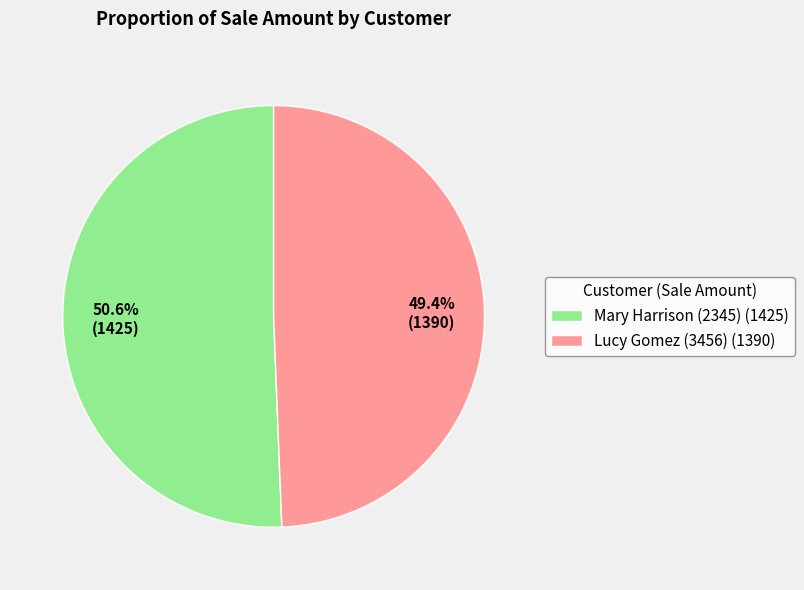

How many slices are in this pie chart?

2